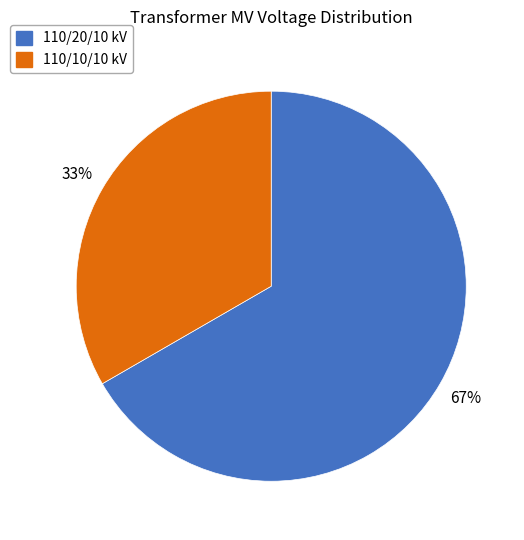

Is it true that 110/20/10 kV is 76% of the pie?

False